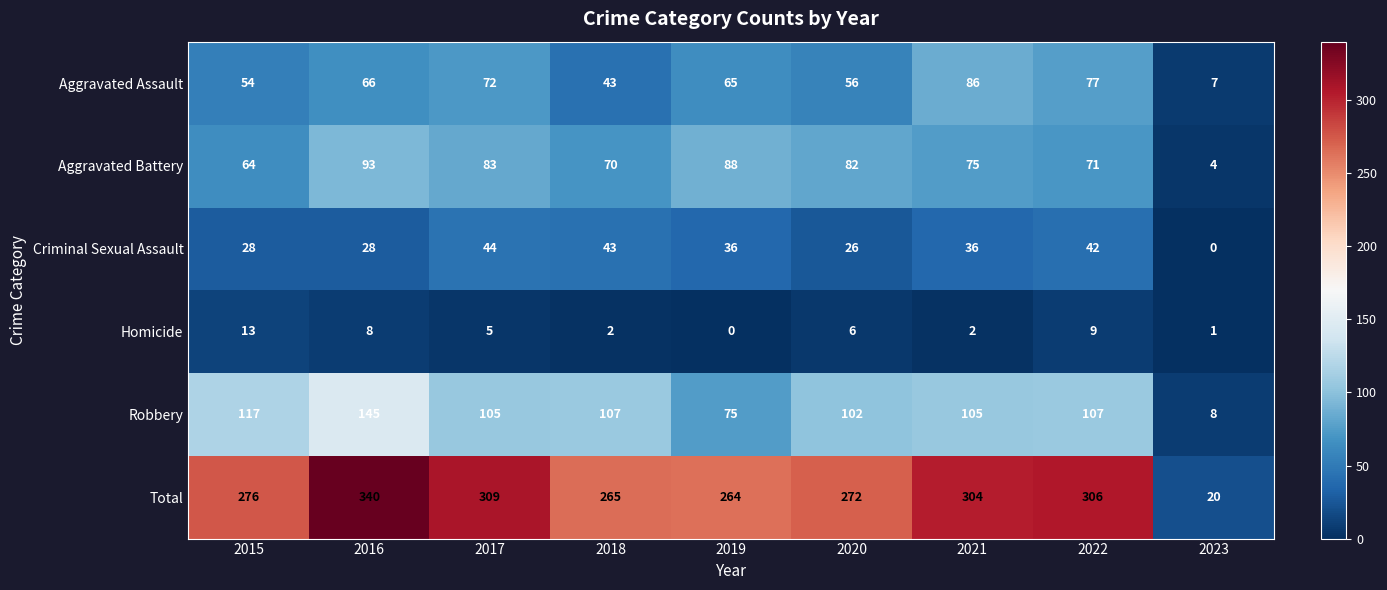

What is the sum of the Criminal Sexual Assault values at 2021 and 2019?

72